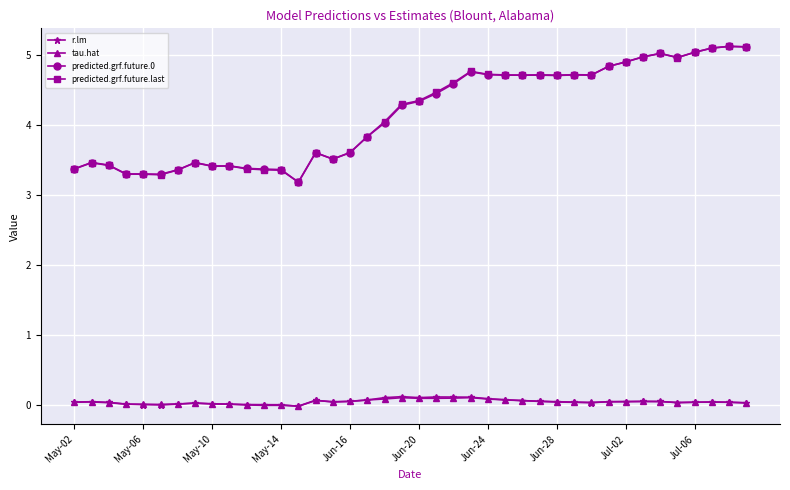

What is the value of the predicted.grf.future.last point at the 36th from the left?

5.0